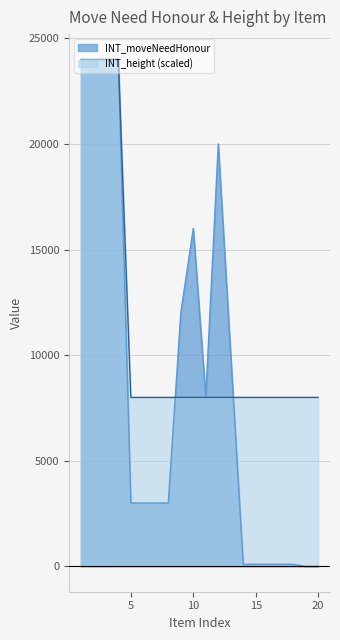

List the series in order of their overall mean, highest first.

INT_height (scaled), INT_moveNeedHonour